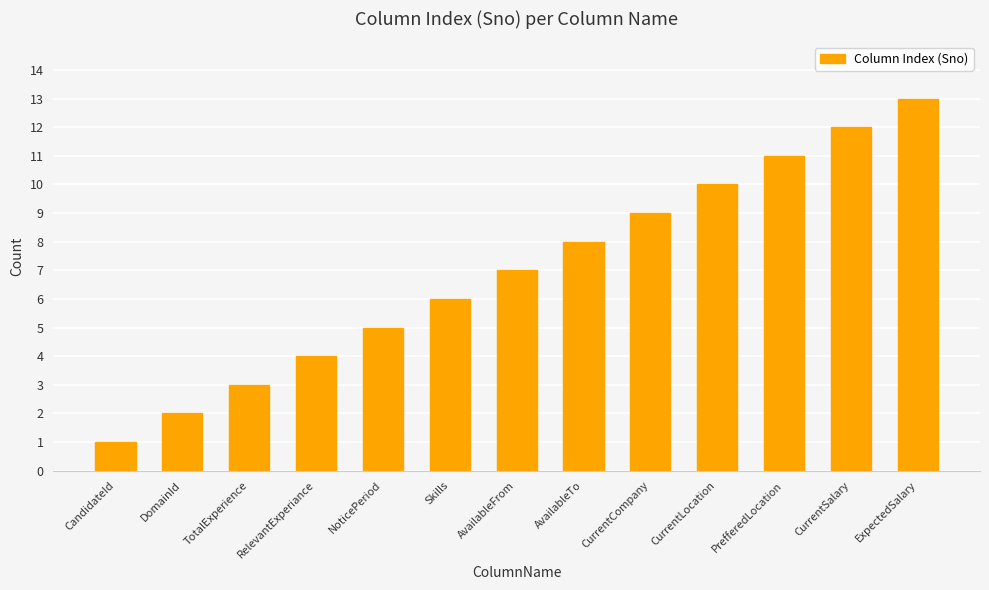

Reading left to right, list all the values displayed in this chart.

1	2	3	4	5	6	7	8	9	10	11	12	13